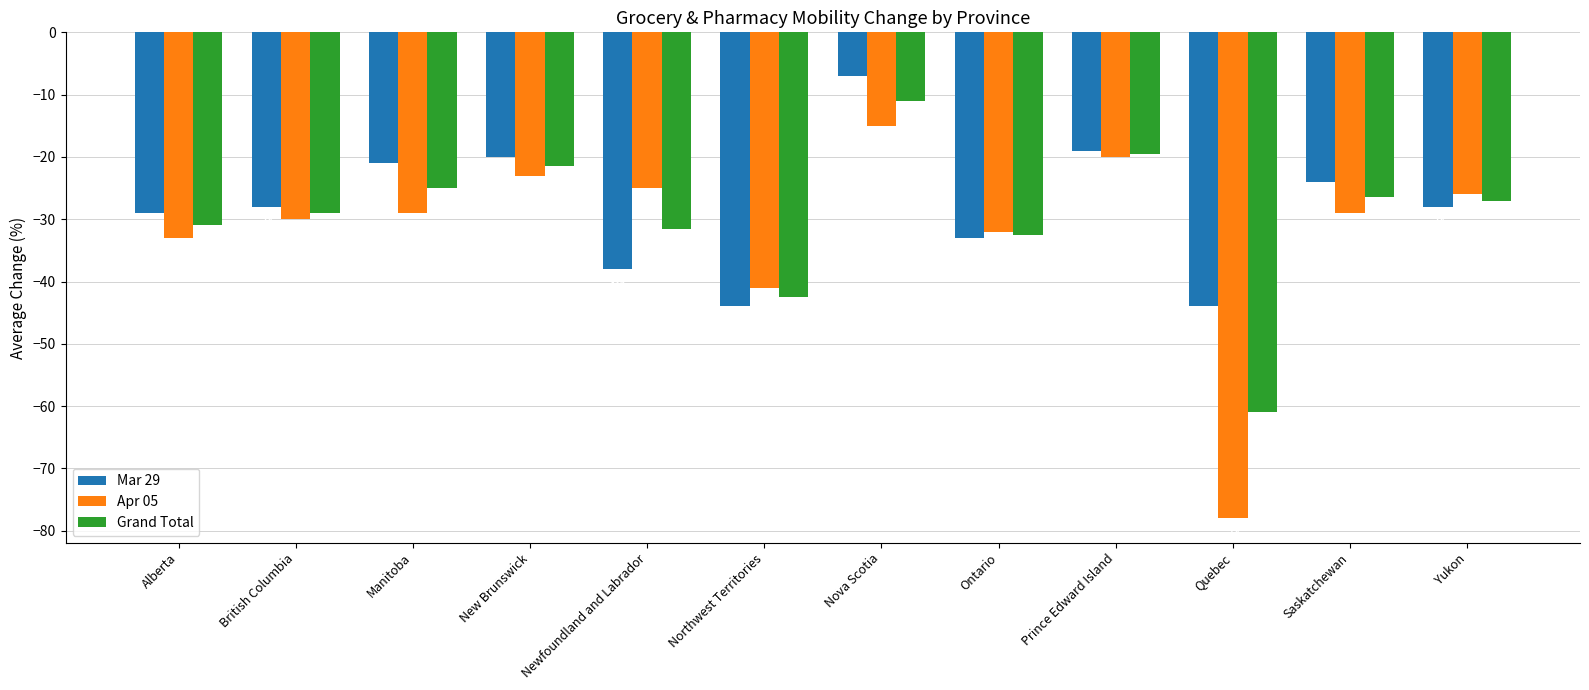

Which series changed the most between Ontario and Saskatchewan?

Mar 29